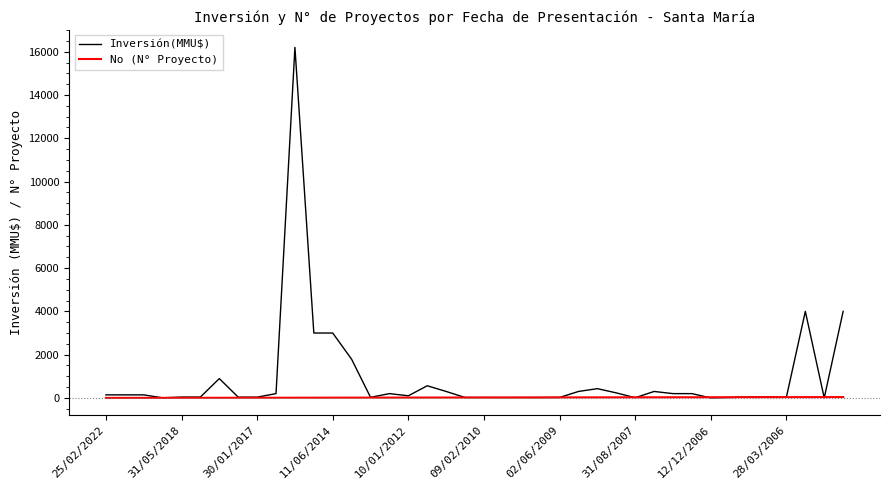

What is the difference between the second highest and second lowest values in the Inversión(MMU$) series?

4000